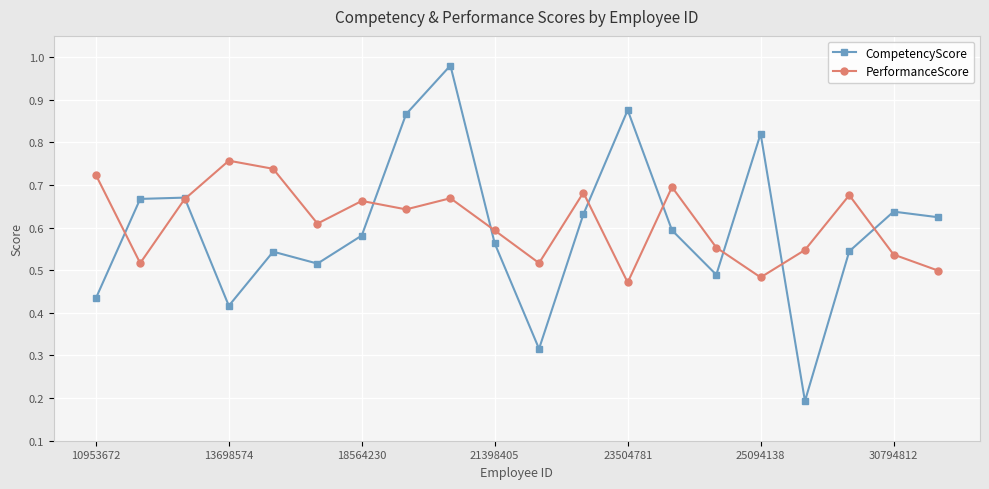

Rank the series by their maximum value, from lowest to highest.

PerformanceScore, CompetencyScore